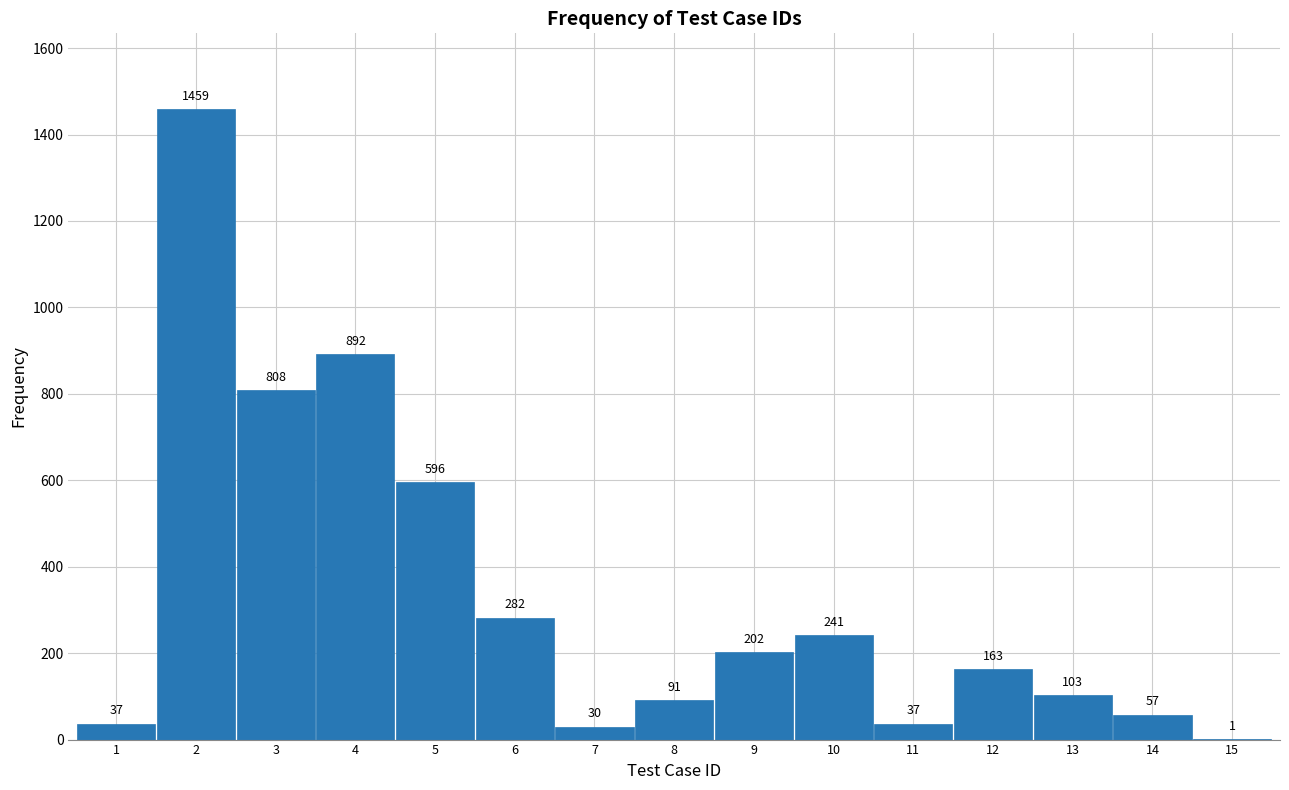

Reading left to right, list all the values displayed in this chart.

1=37	2=1459	3=808	4=892	5=596	6=282	7=30	8=91	9=202	10=241	11=37	12=163	13=103	14=57	15=1